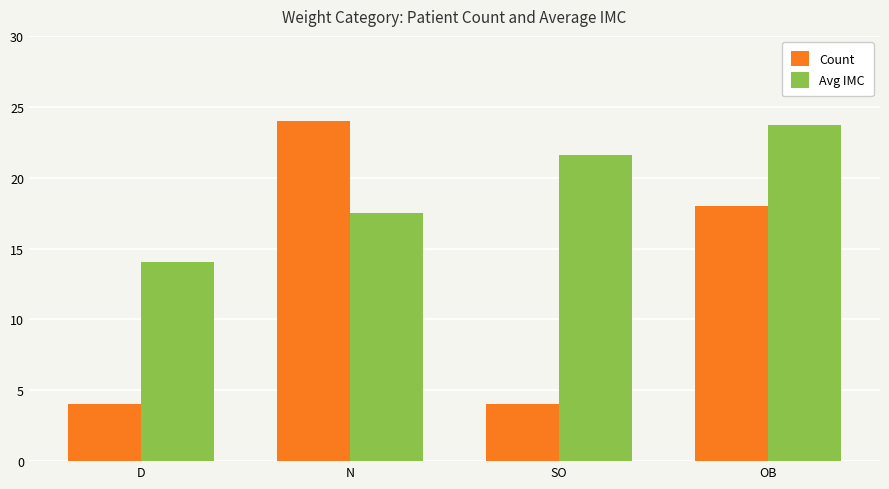

At which label is Count closest to 14?

OB